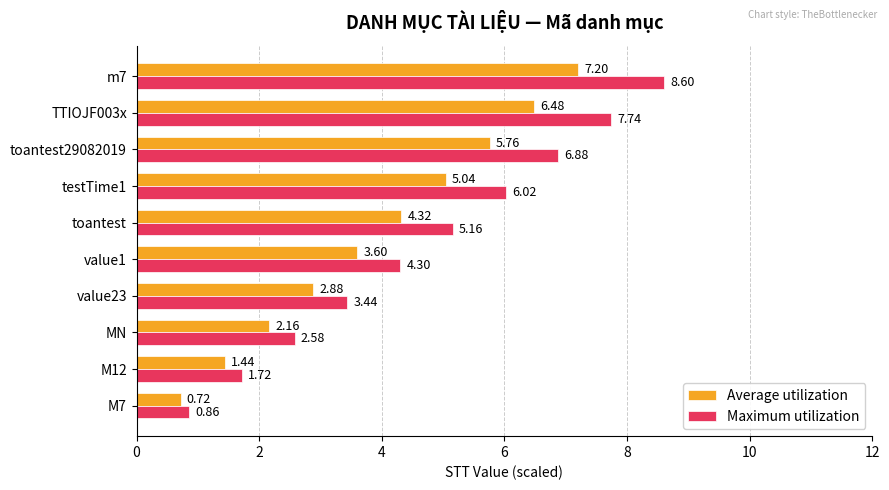

Which series has the largest range (max minus min)?

Maximum utilization